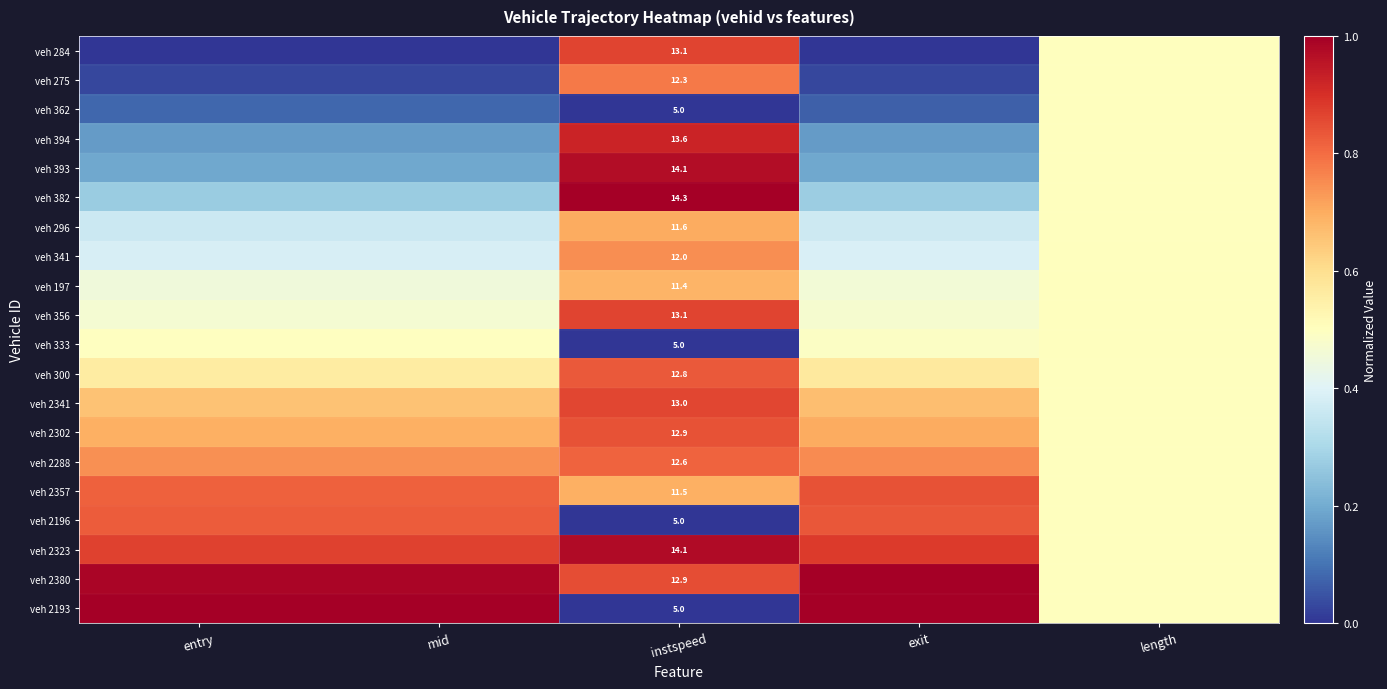

Between entry and exit, which series saw the biggest shift?

veh 2357